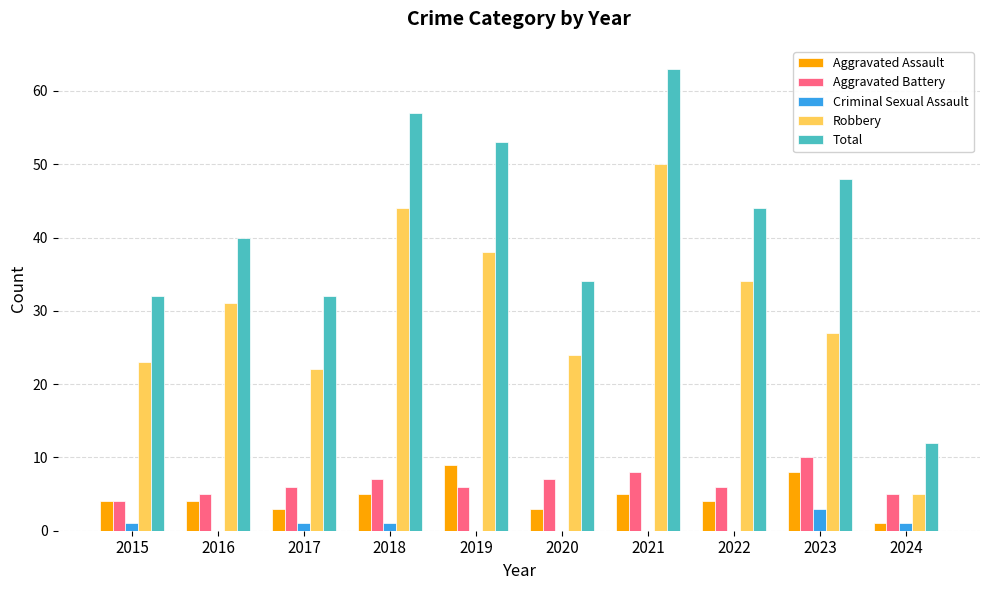

The value of Criminal Sexual Assault at 2018 is 1. True or false?

True